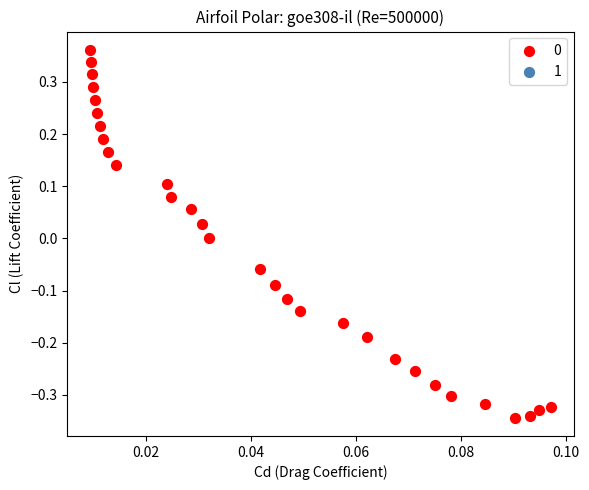

What is the range of Y values (max minus min)?

0.7